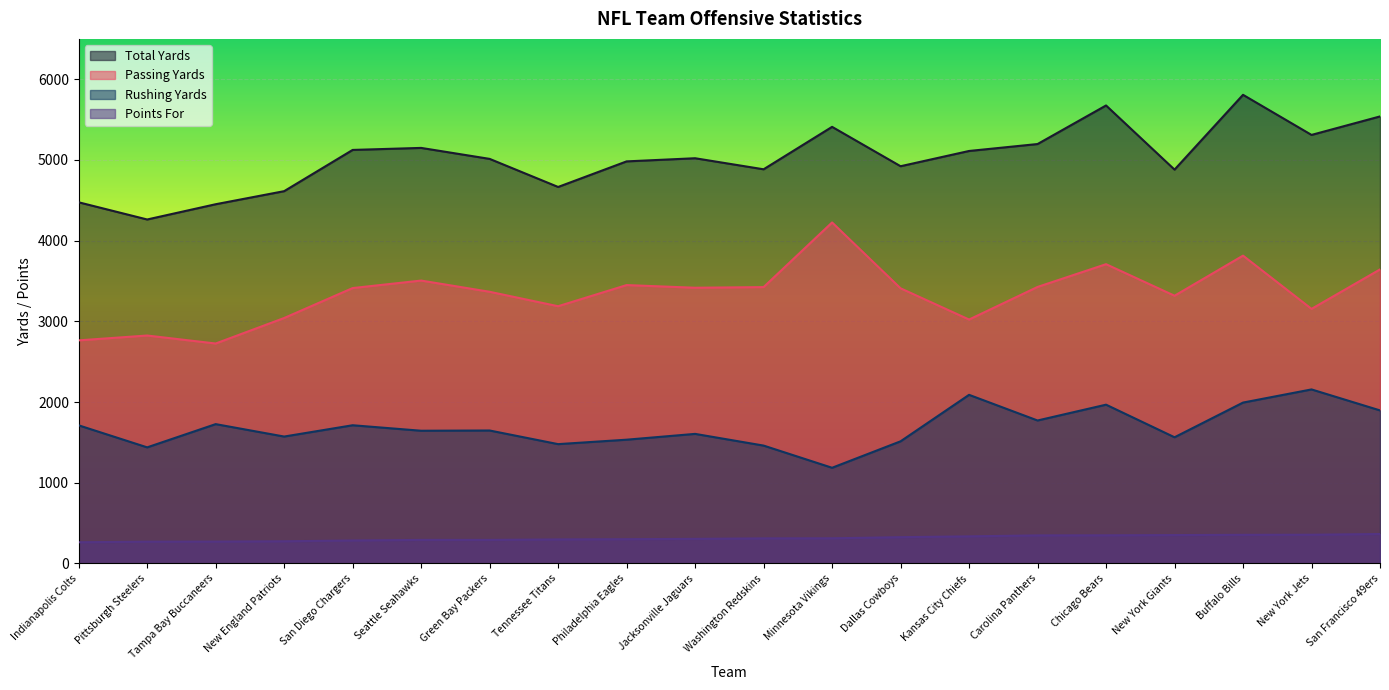

What is the lowest value of the Total Yards series?

4262